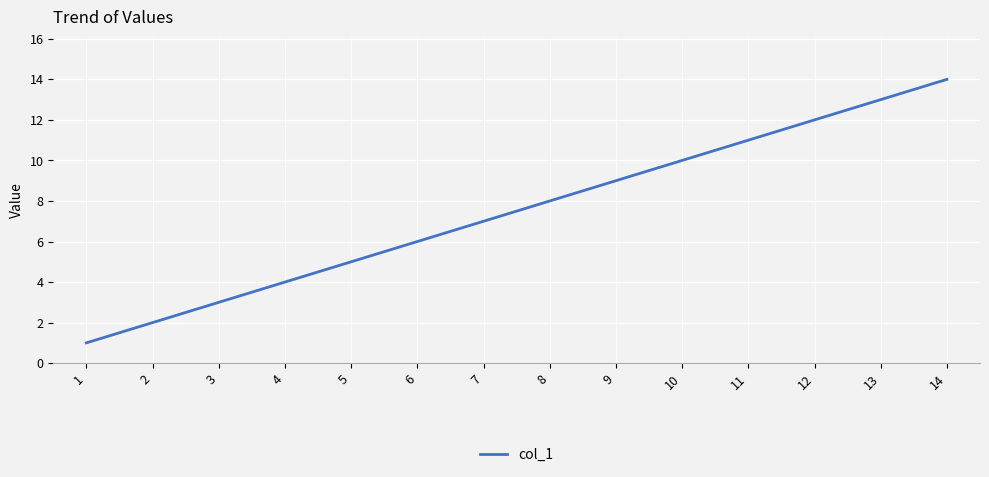

True or false: the data has more than 1 interior local peaks.

False